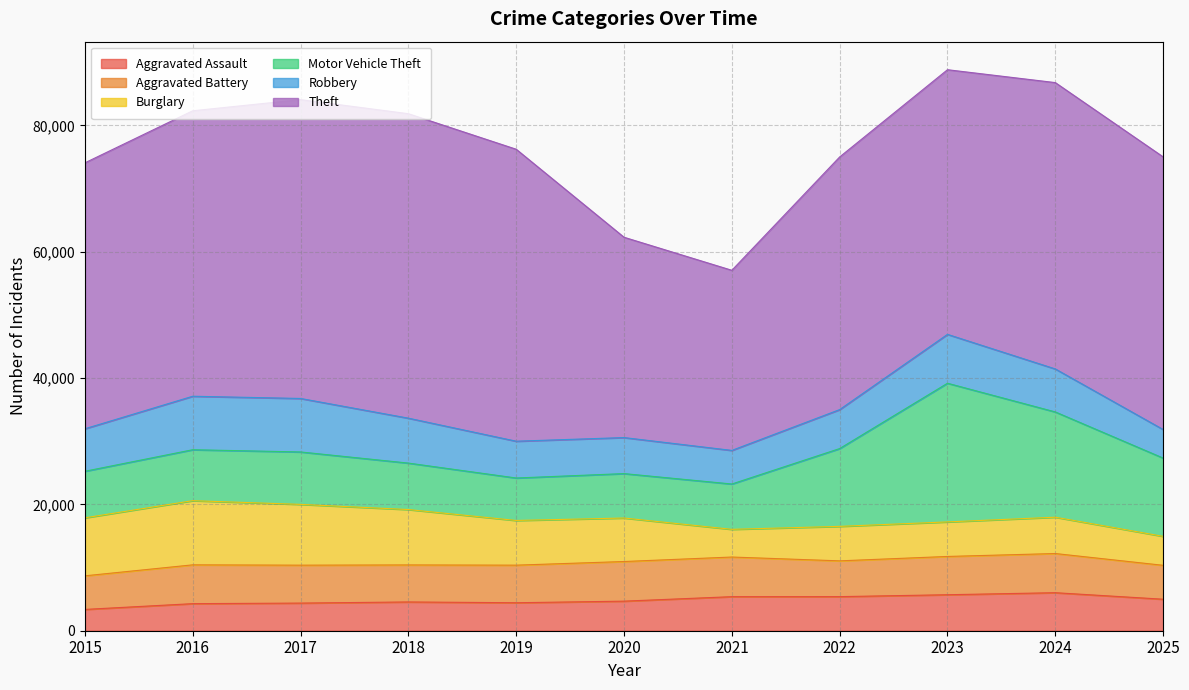

What is the total value across all series at 2021?

57057